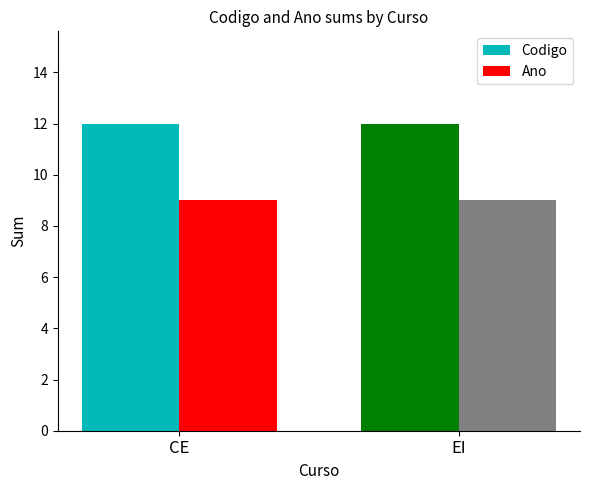

At EI, list the series in order from smallest to largest.

Ano, Codigo